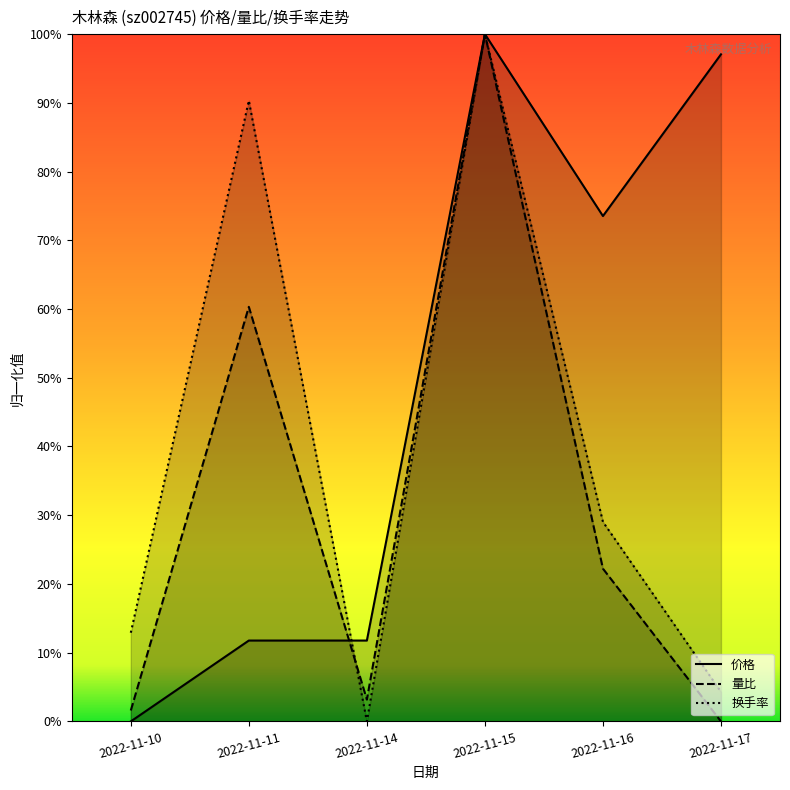

How many interior local peaks does the 换手率 series have?

2